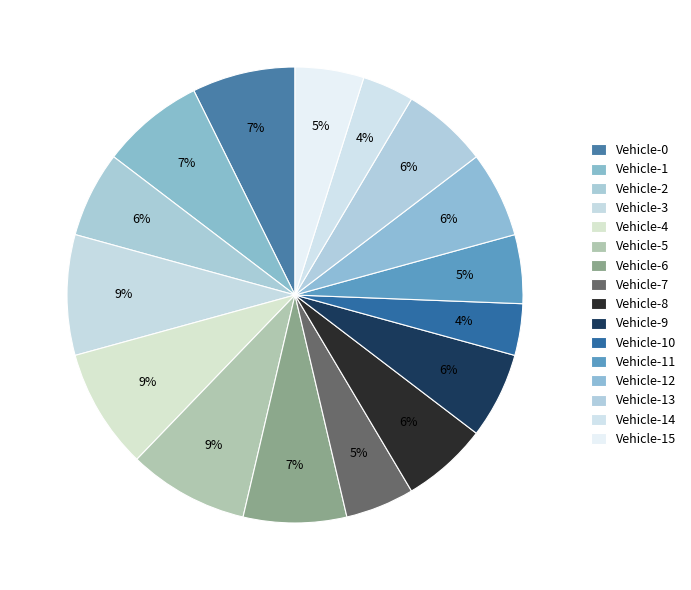

Which slice is the largest?

Vehicle-3